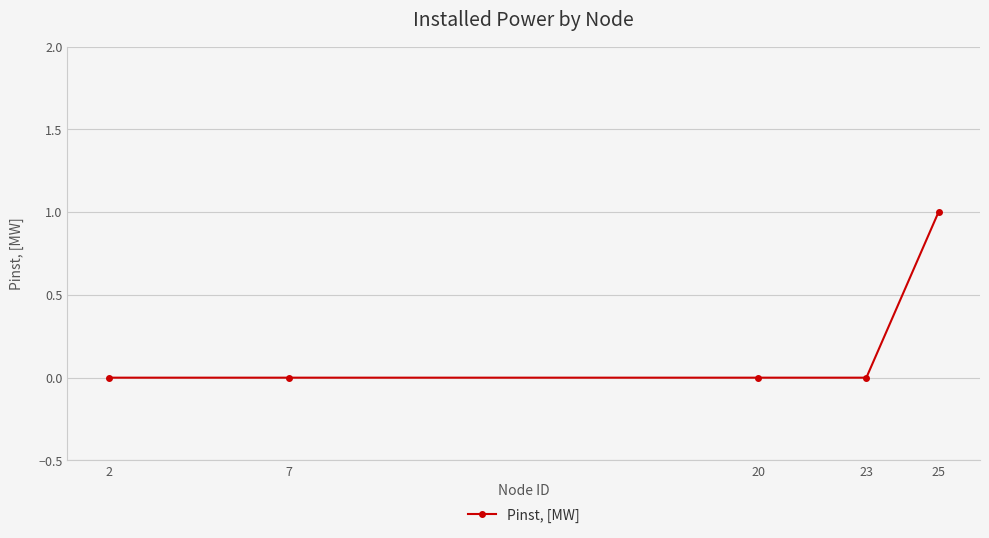

Which label corresponds to the largest value in the chart?

25